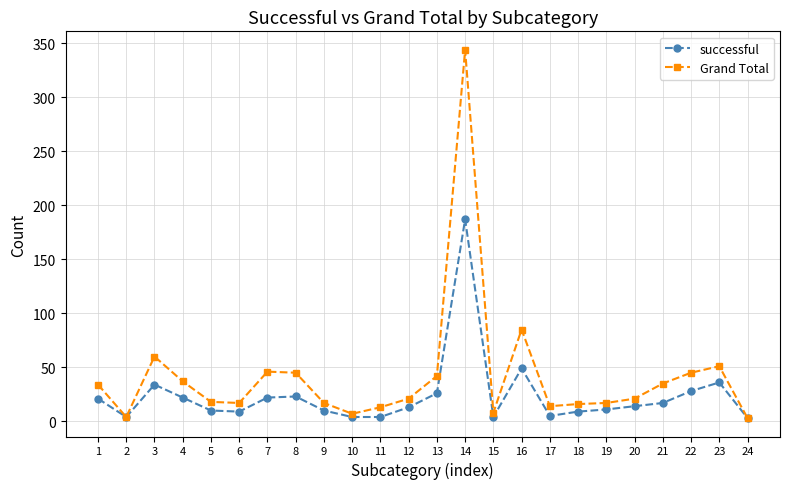

How many series are shown in this chart?

2